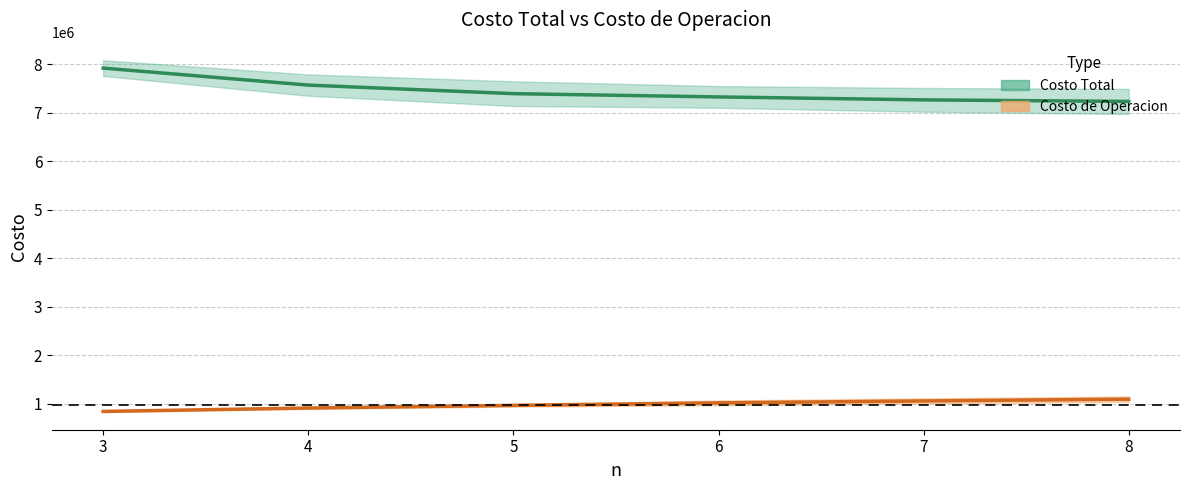

What is the total value across all series at 5?

8357960.5